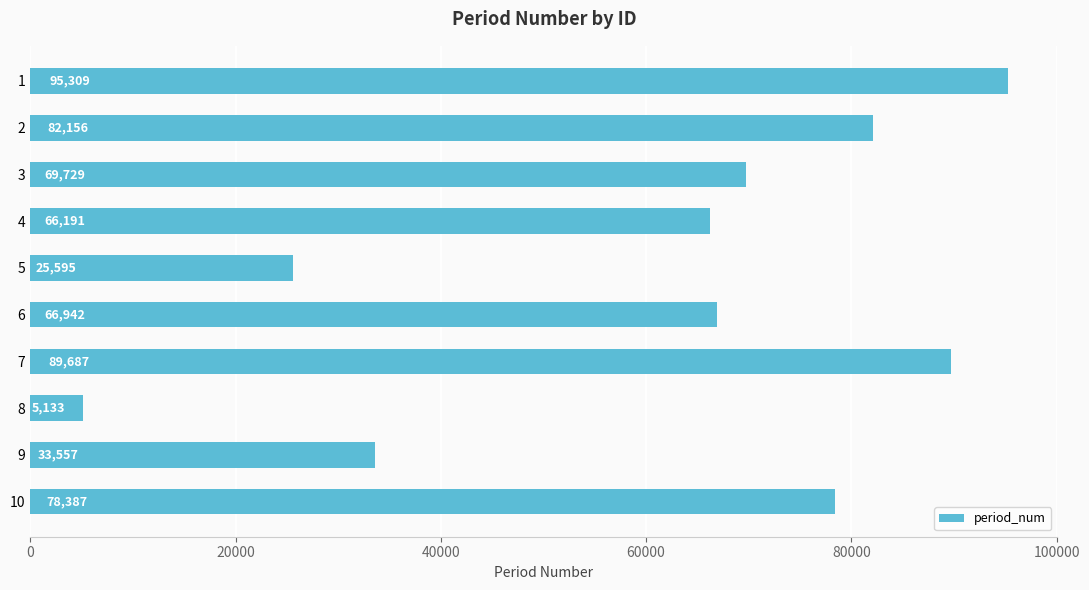

How many data points are less than 69729?

5